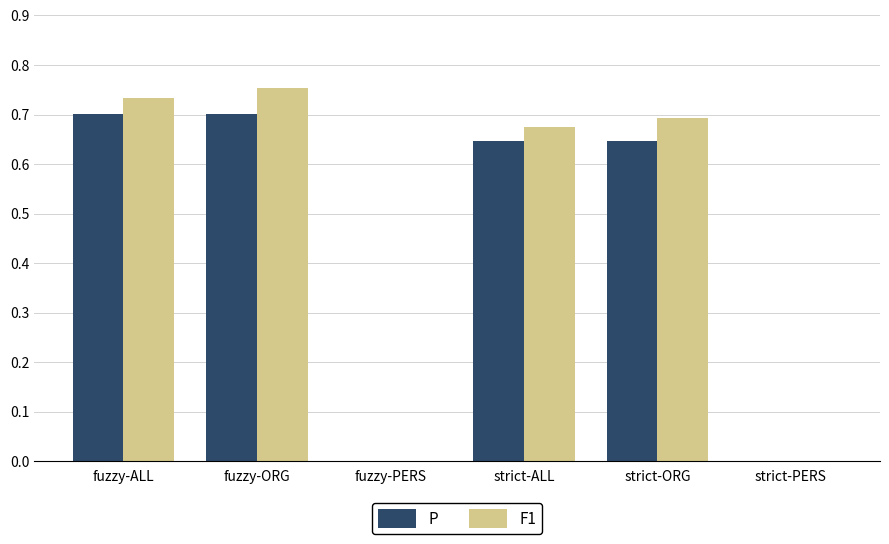

Is the value of F1 at fuzzy-PERS greater than the value of P at fuzzy-ORG?

No